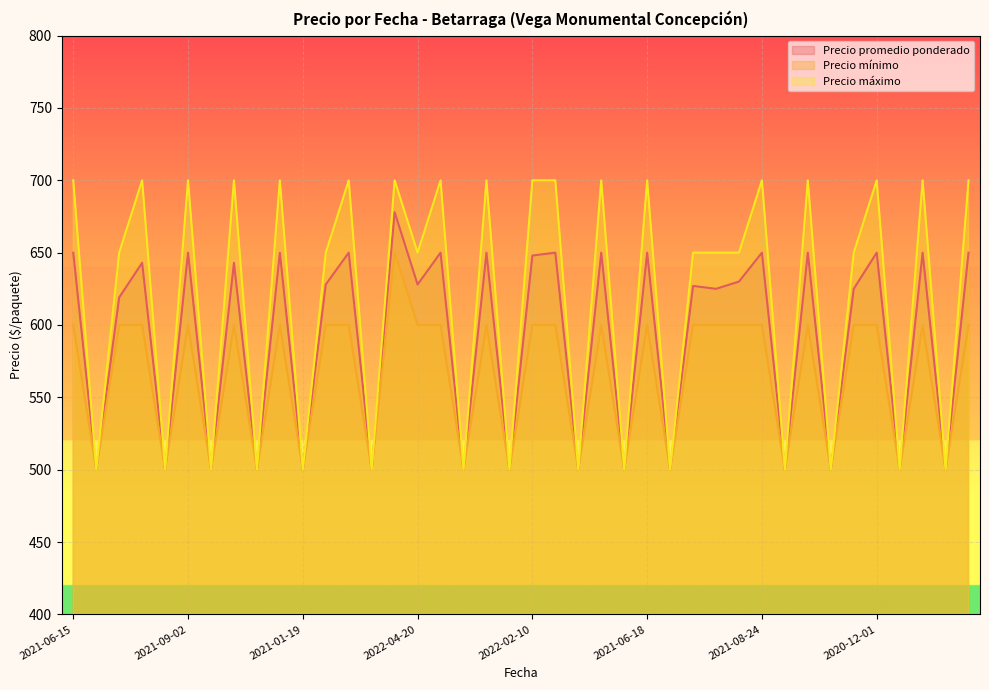

Which label corresponds to the largest value in the chart?

2021-06-15